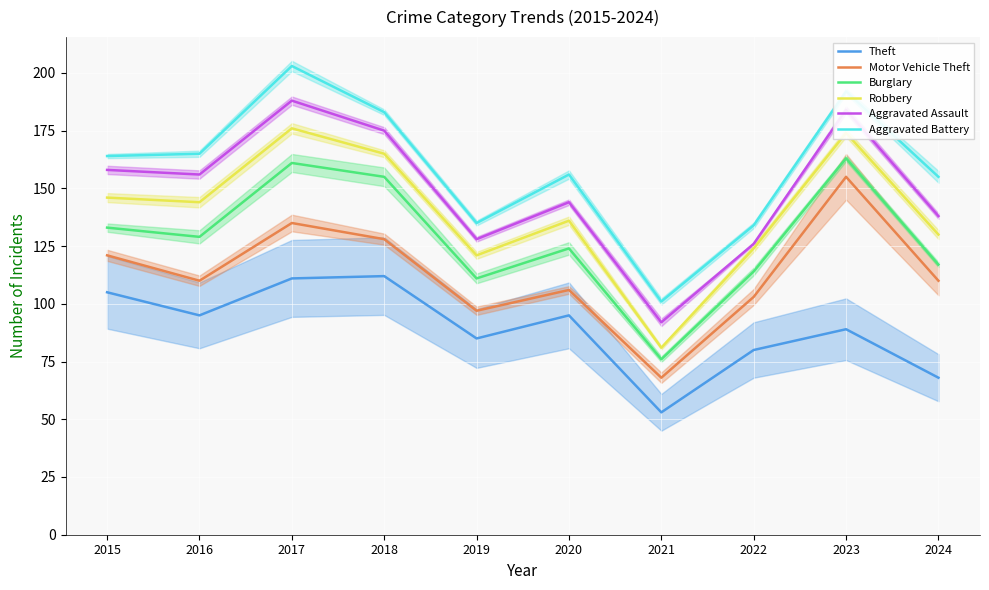

At how many categories does at least one series exceed 99?

10